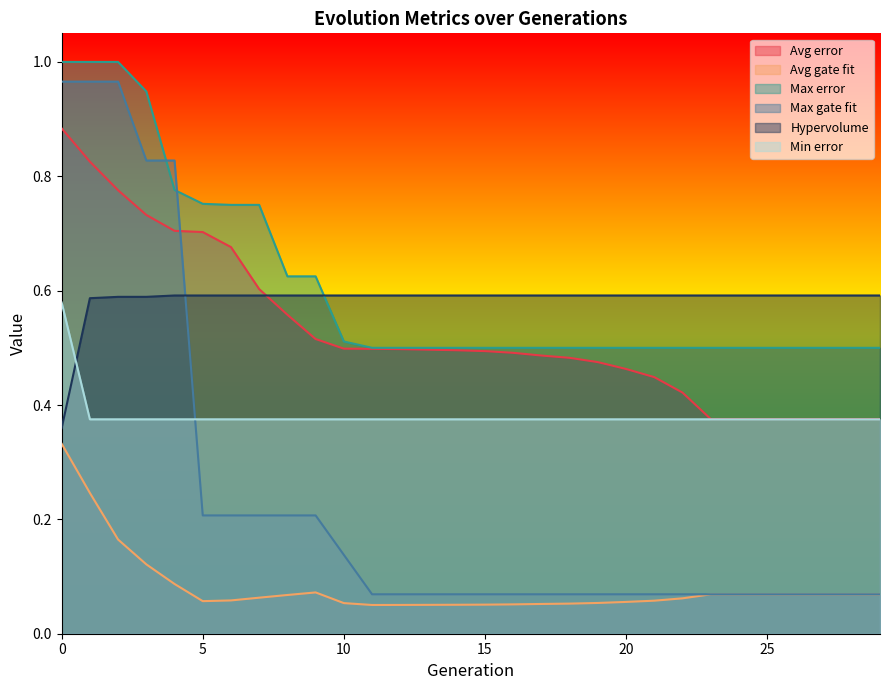

True or false: Avg gate fit has a value of 0.0 at 13.

False